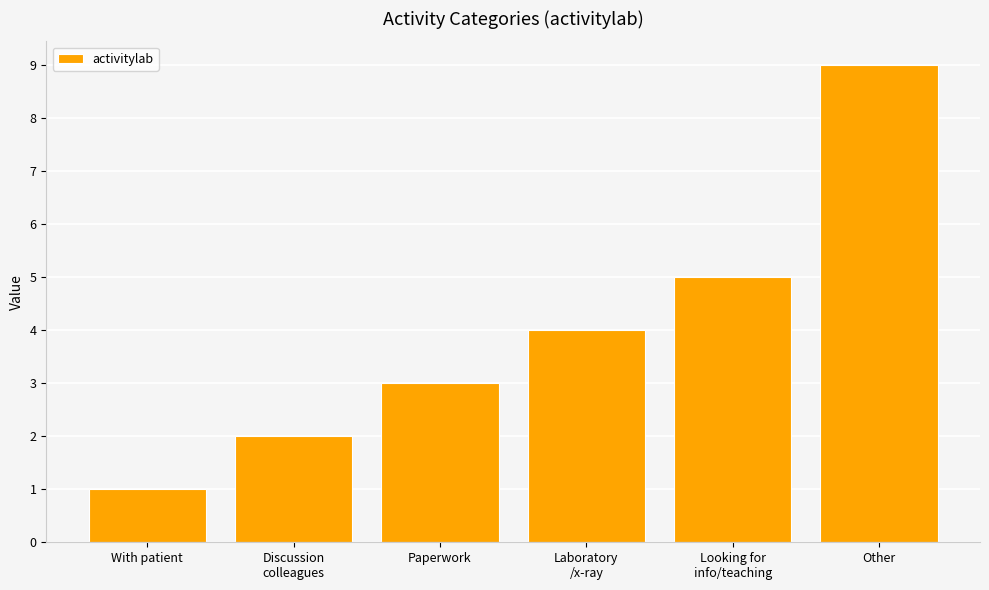

What is the difference between the second highest and minimum values?

4